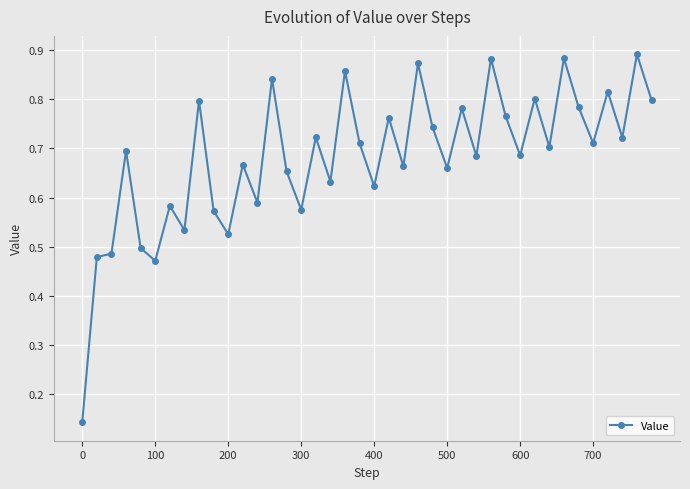

True or false: the data has more than 2 interior local peaks.

True